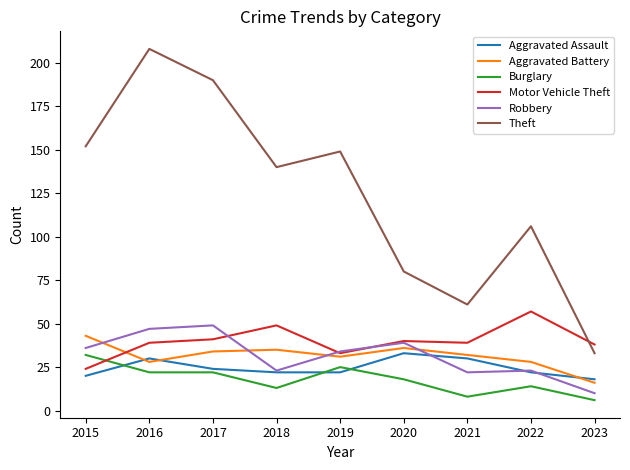

Between 2020 and 2021, which series saw the biggest shift?

Theft